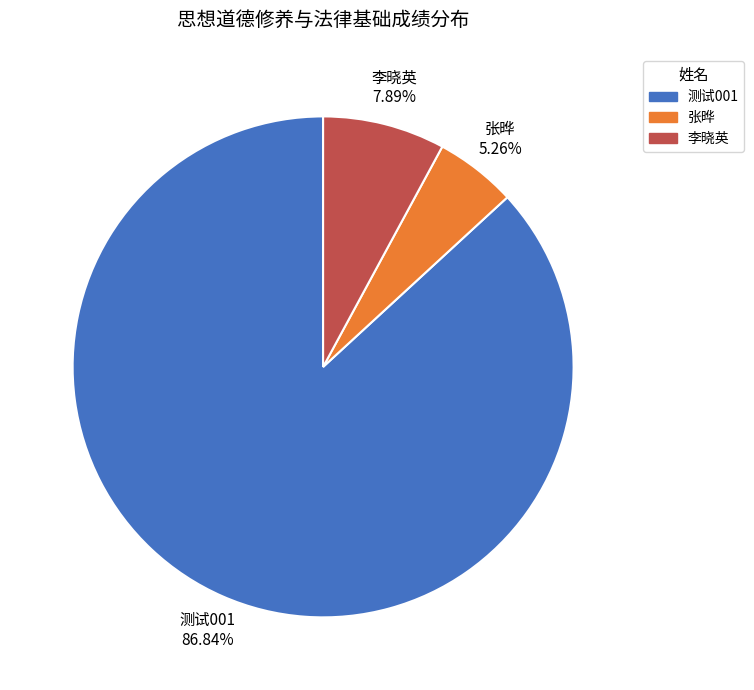

To the nearest percent, what is the difference between the largest and smallest slice percentages?

82%